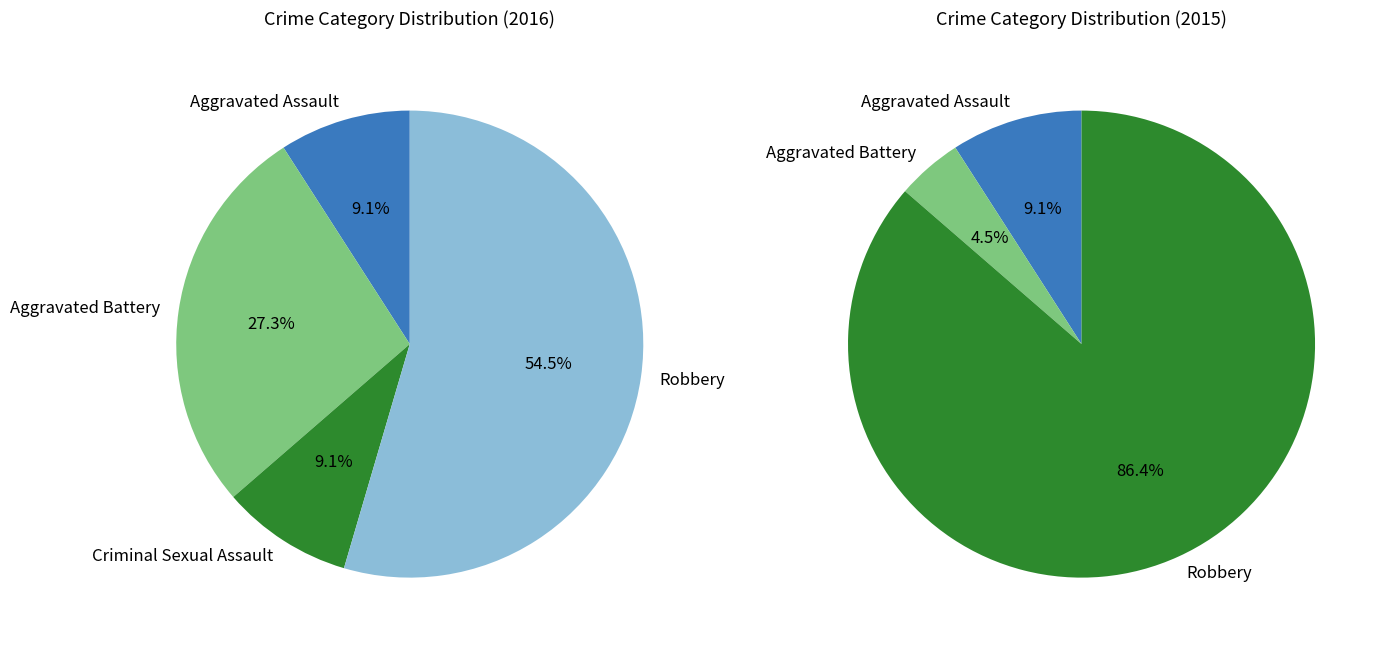

What percentage do Aggravated Assault and Aggravated Battery together represent?

13.6%